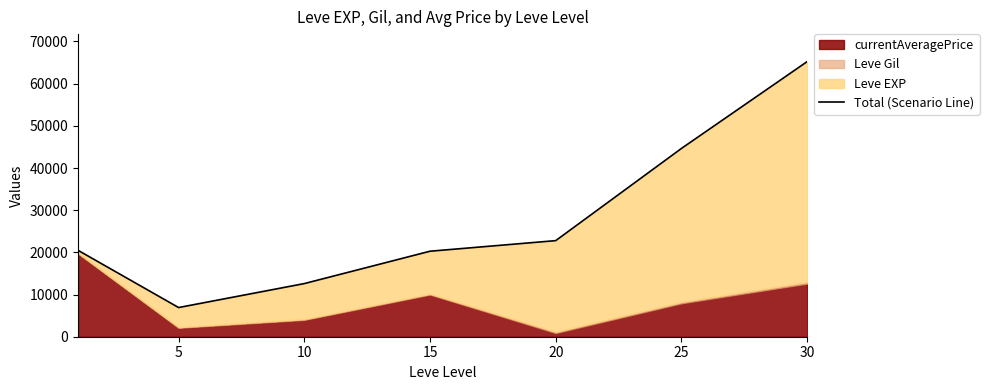

How many values are below 20489?

3